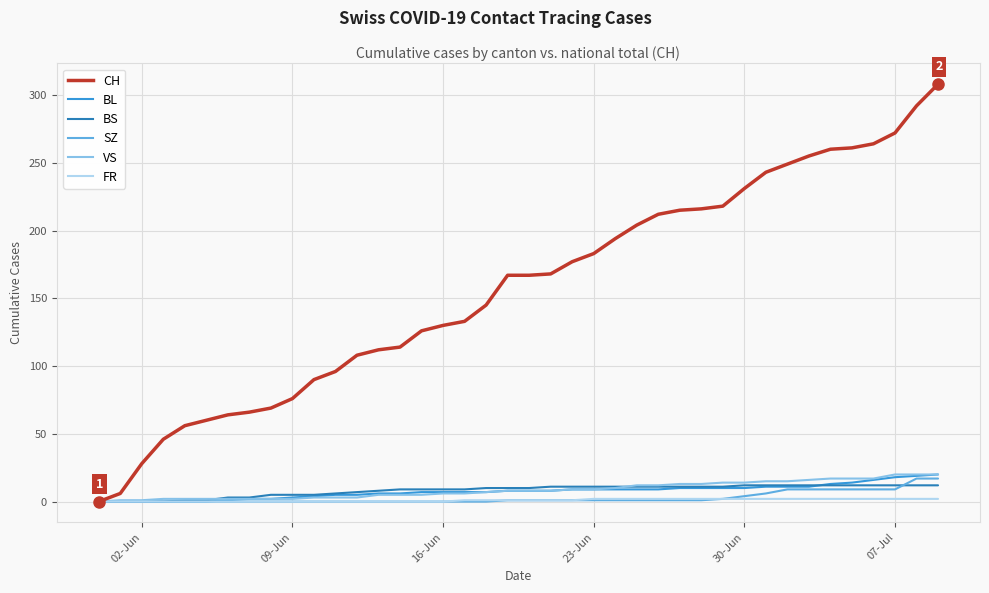

Which series has the widest spread of values?

CH